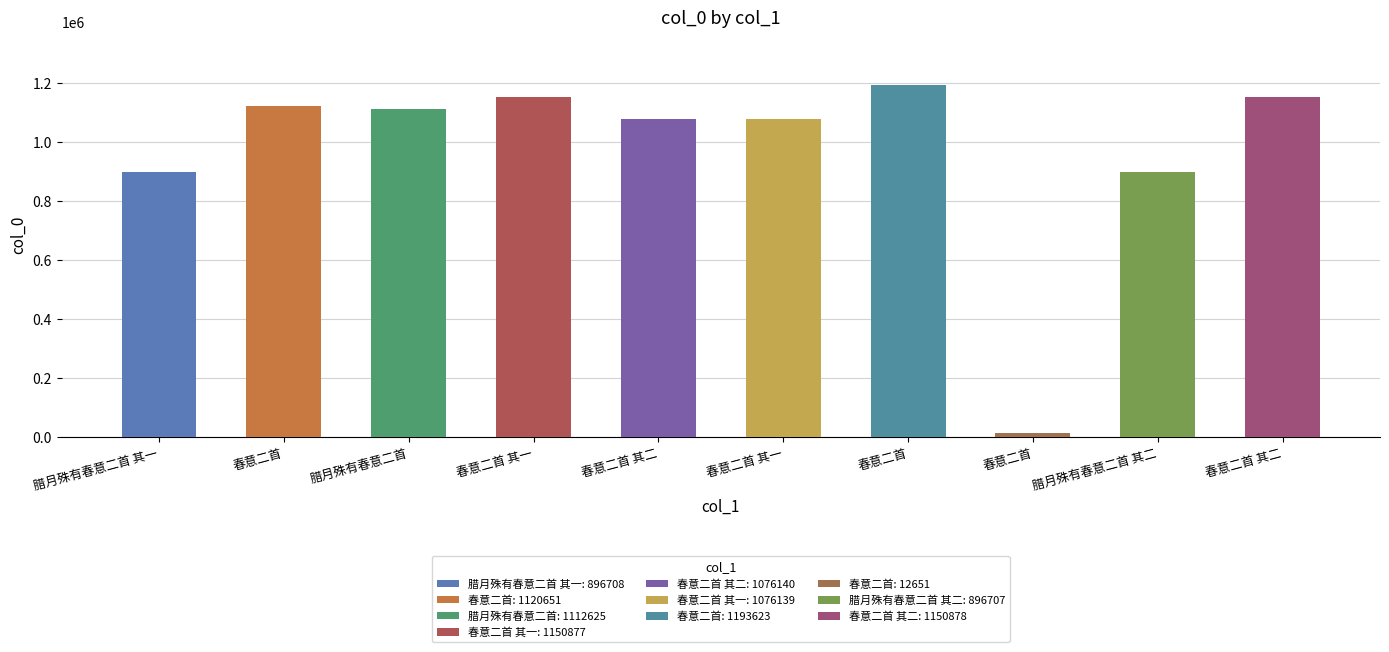

Reading right to left, list all the values displayed in this chart.

春意二首 其二=1150878	腊月殊有春意二首 其二=896707	春意二首=12651	春意二首=1193623	春意二首 其一=1076139	春意二首 其二=1076140	春意二首 其一=1150877	腊月殊有春意二首=1112625	春意二首=1120651	腊月殊有春意二首 其一=896708